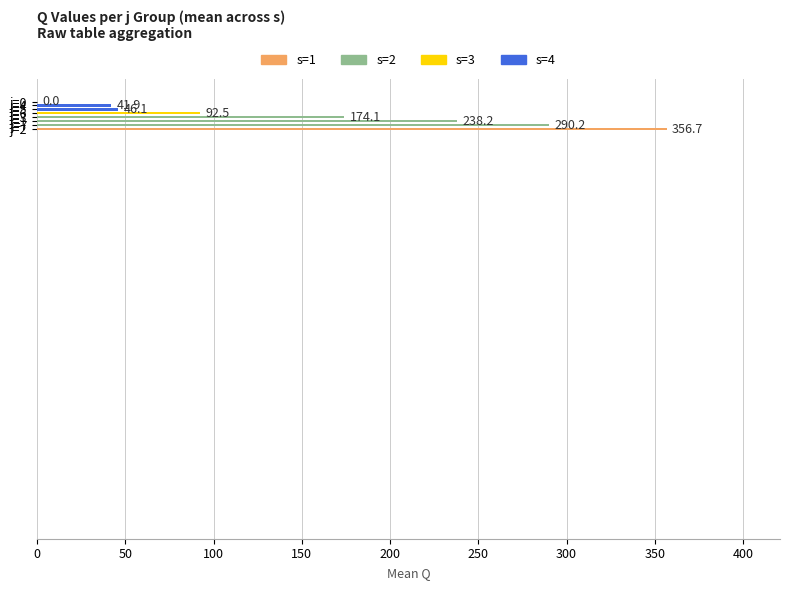

Count the number of data series in this chart.

1